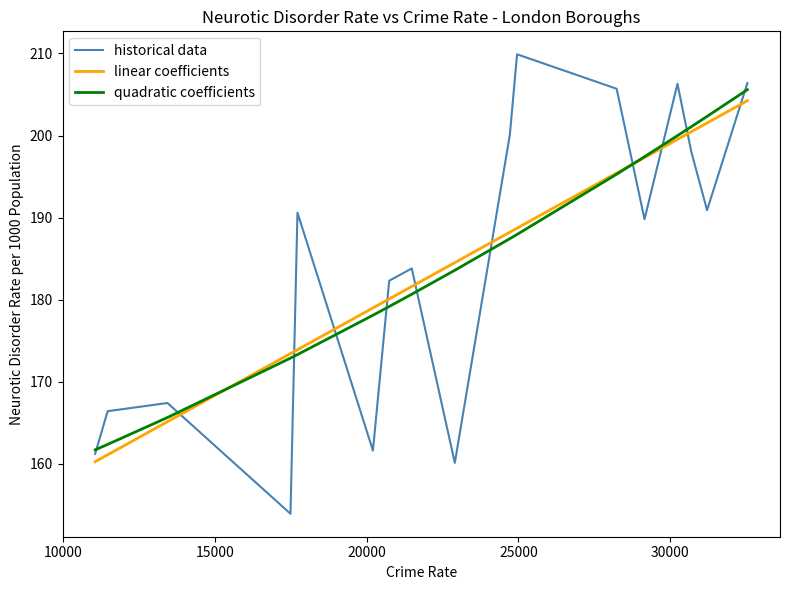

What is the minimum value for linear coefficients?

160.2